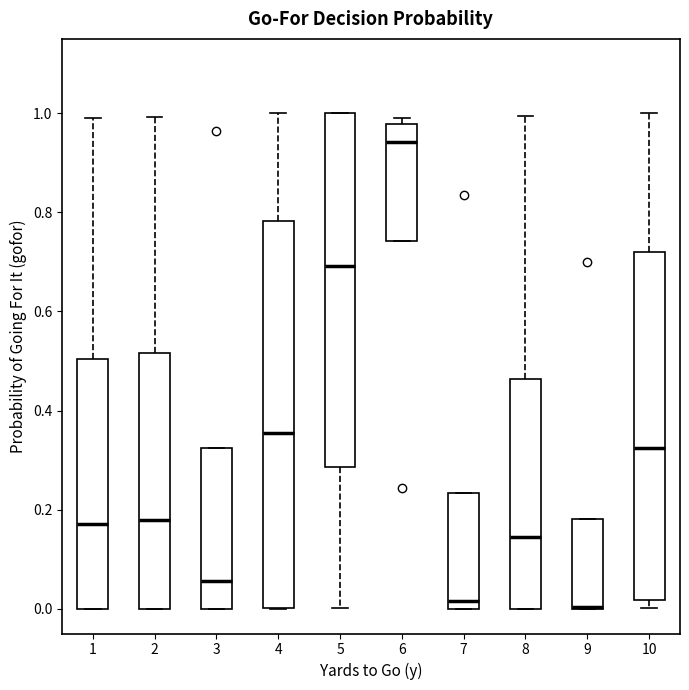

Reading left to right, read every box against the y-axis: the position of its median line, the range the box covers, and the ends of its whiskers. The values are not printed on the chart, so give them approximately, as read against the axis.

1: median 0.18, box 0.00 to 0.50, whiskers 0.00 to 1.00
2: median 0.18, box 0.00 to 0.52, whiskers 0.00 to 1.00
3: median 0.06, box 0.00 to 0.32, whiskers 0.00 to 0.32
4: median 0.36, box 0.00 to 0.78, whiskers 0.00 to 1.00
5: median 0.70, box 0.28 to 1.00, whiskers 0.00 to 1.00
6: median 0.94, box 0.74 to 0.98, whiskers 0.74 to 1.00
7: median 0.02, box 0.00 to 0.24, whiskers 0.00 to 0.24
8: median 0.14, box 0.00 to 0.46, whiskers 0.00 to 1.00
9: median 0.00 (drawn on the box's lower edge), box 0.00 to 0.18, whiskers 0.00 to 0.18
10: median 0.32, box 0.02 to 0.72, whiskers 0.00 to 1.00